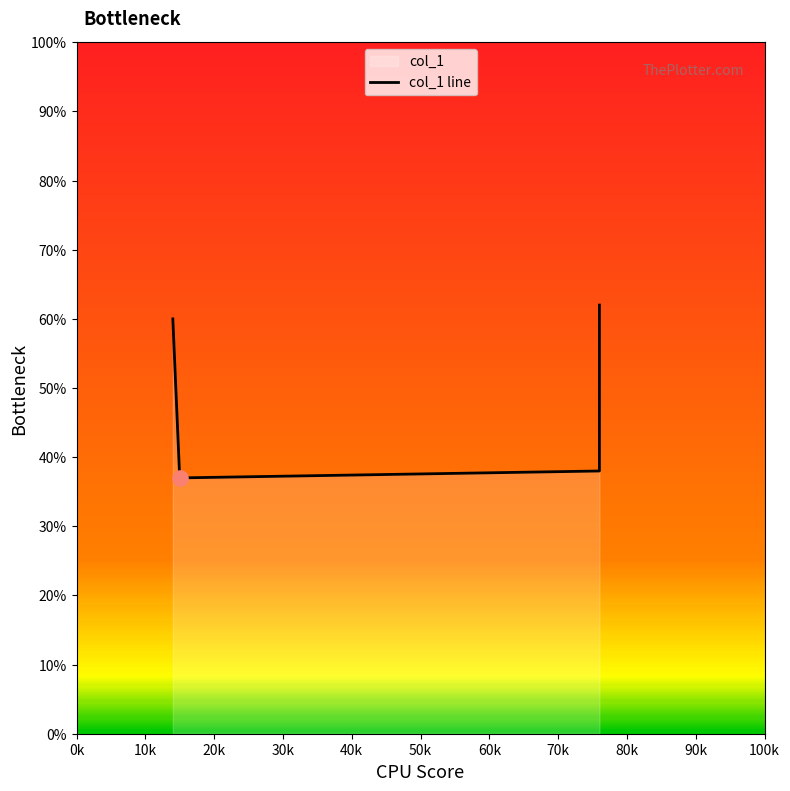

Which has a higher value, 20k or 0k?

0k